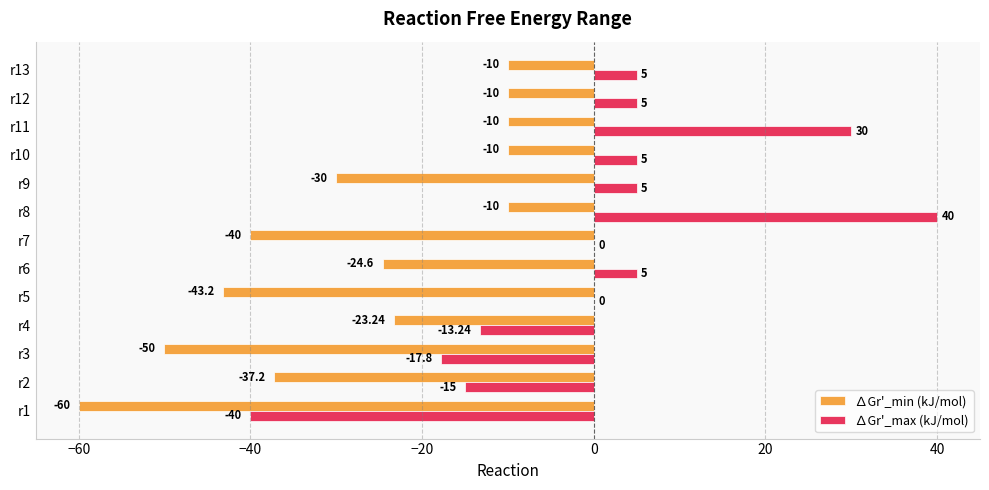

Count the number of data series in this chart.

2